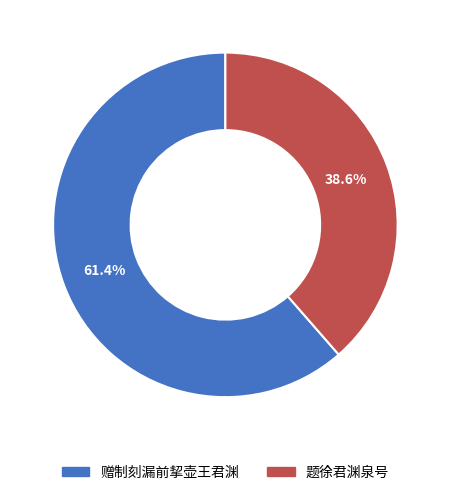

Rank the categories by value from lowest to highest.

题徐君渊泉号, 赠制刻漏前挈壶王君渊